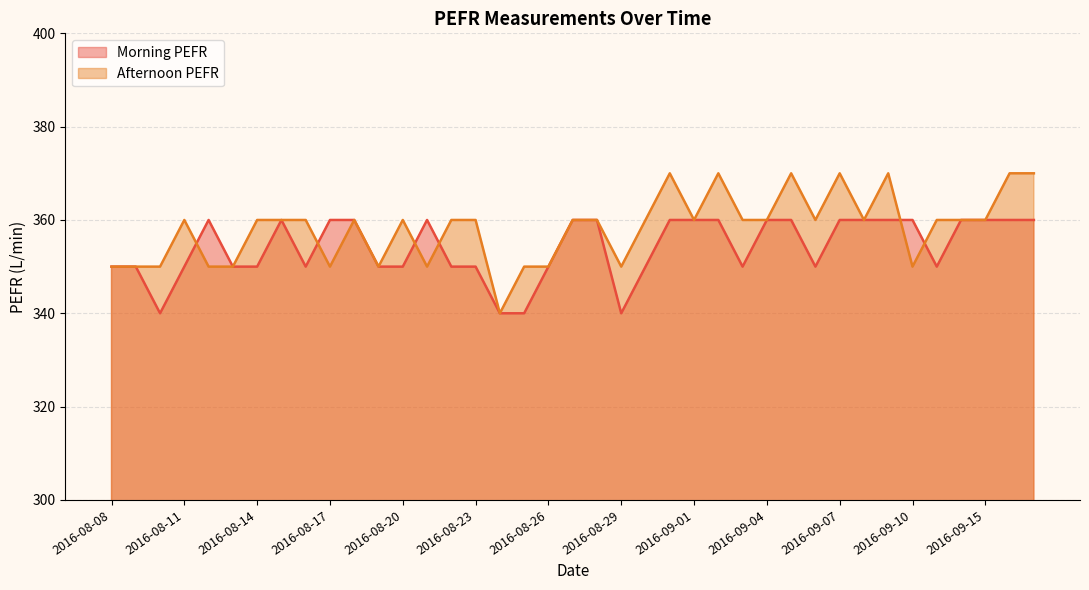

Rank the series by their maximum value, from highest to lowest.

Afternoon PEFR, Morning PEFR